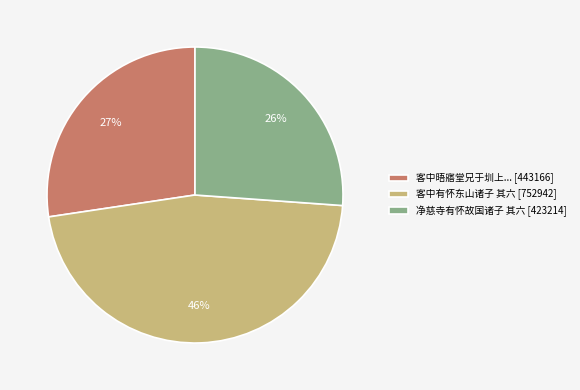

Do 净慈寺有怀故国诸子 其六 [423214] and 客中有怀东山诸子 其六 [752942] together represent more than half of the pie?

Yes